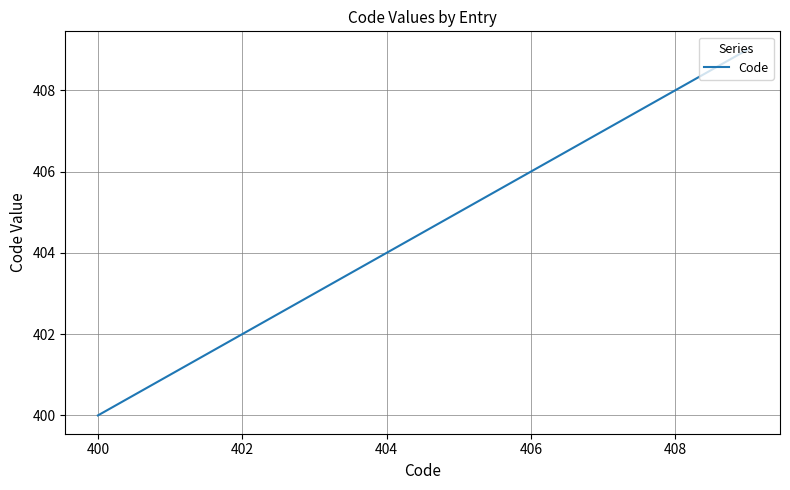

What is the sum of all values?

4045